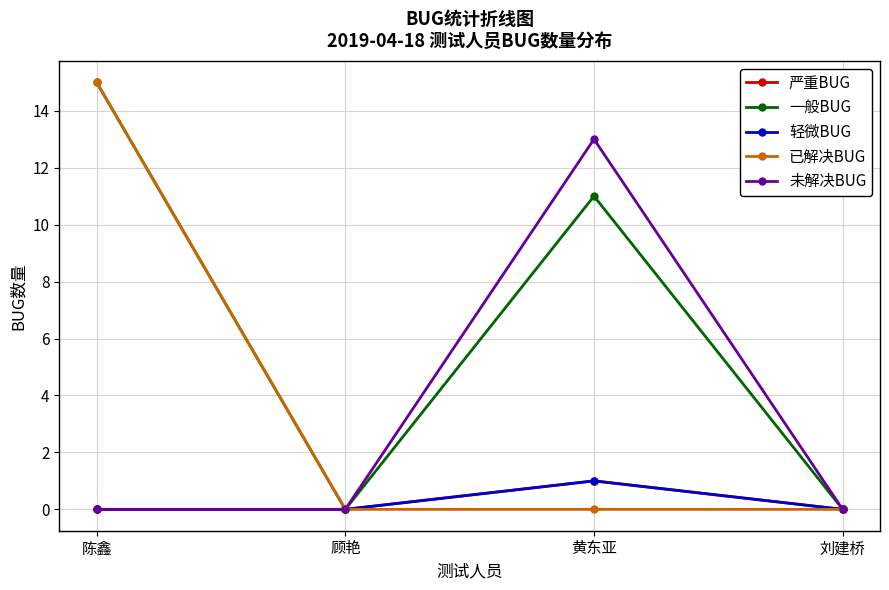

What is the difference between the maximum and minimum values in the 轻微BUG series?

1